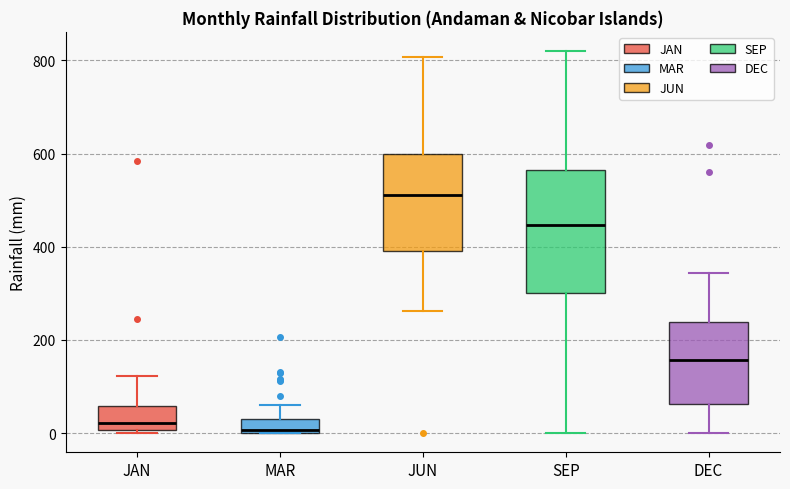

Which box is the tallest, from its lower edge to its upper edge?

SEP